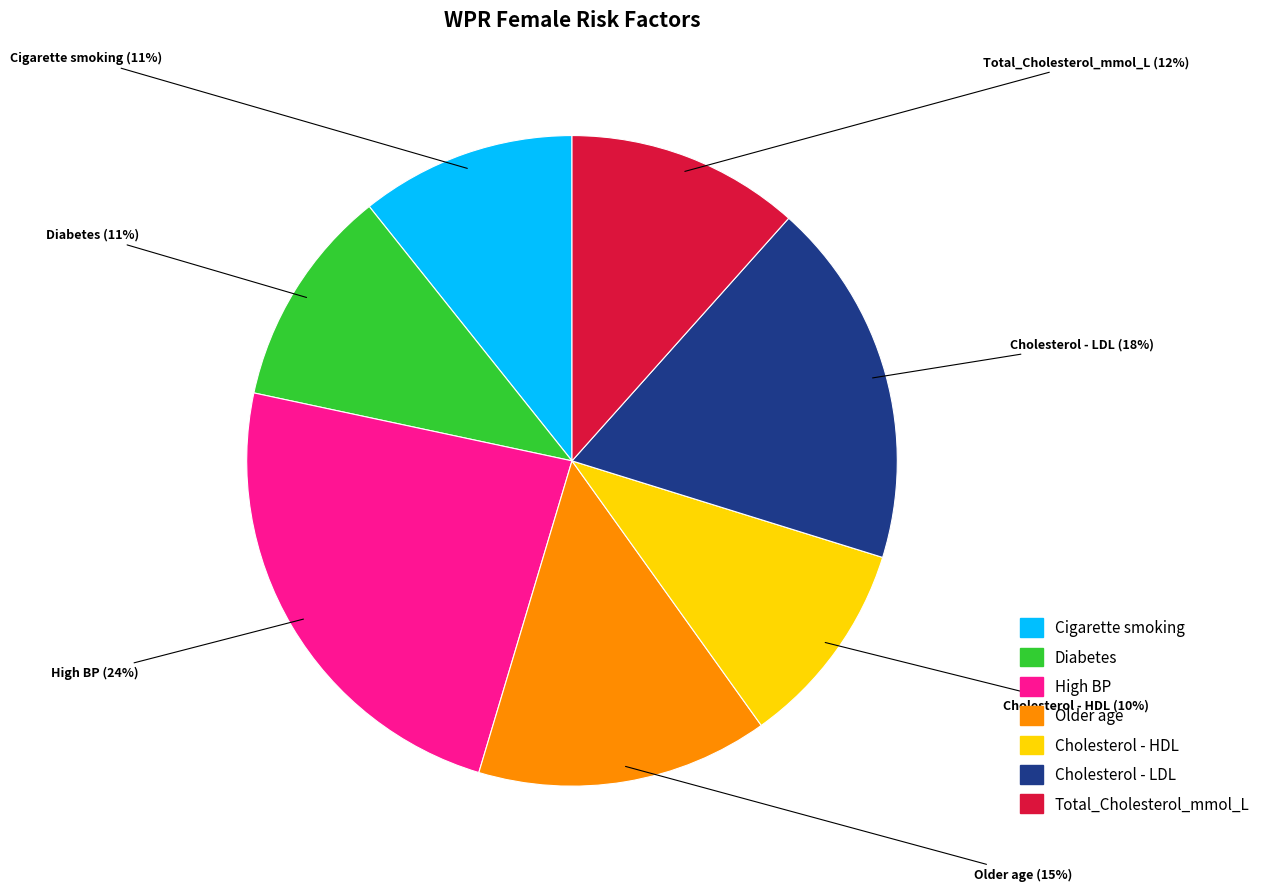

How many slices are in this pie chart?

7